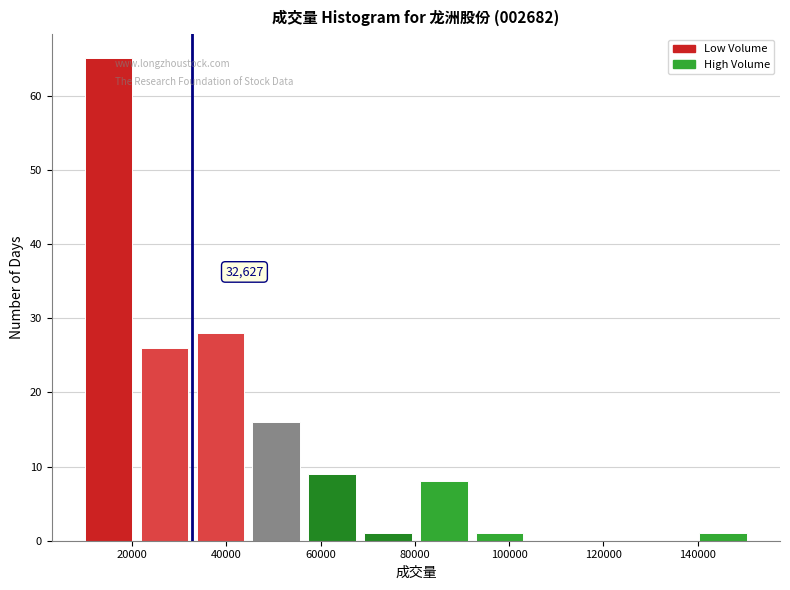

Which range on the x-axis has the tallest bar?

10000 to 20000